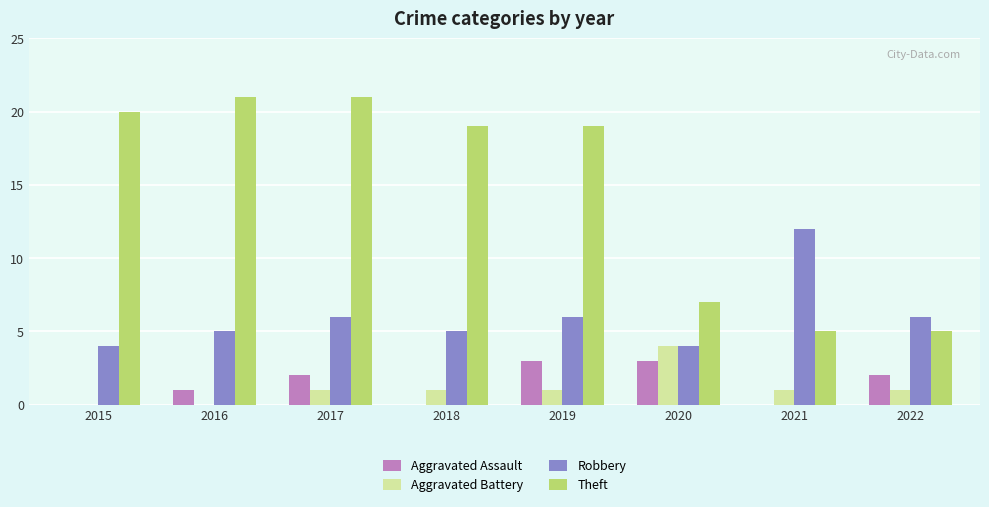

Where is Aggravated Assault nearest to the value 1?

2016